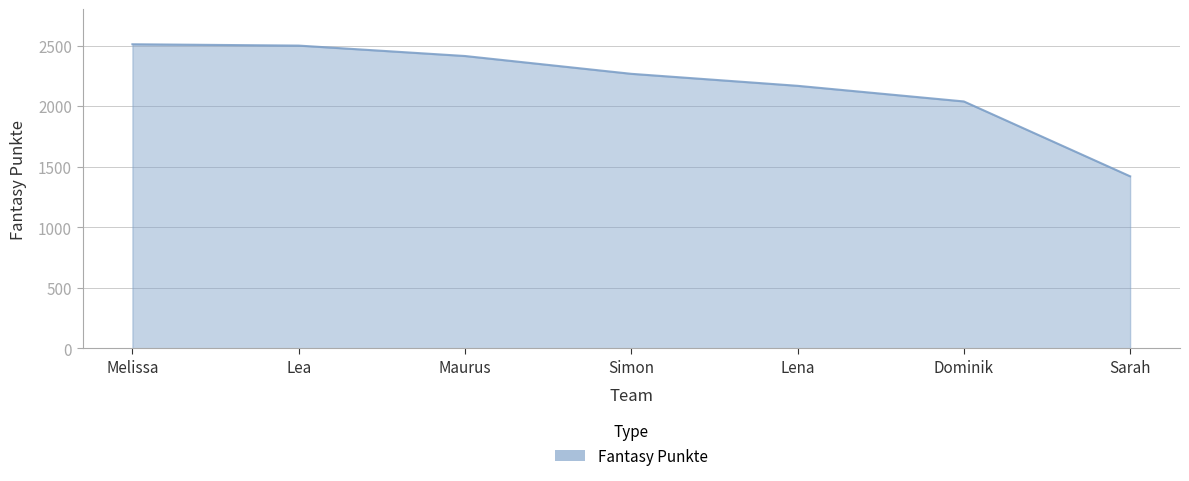

Does the chart display data point markers on the line(s)?

No